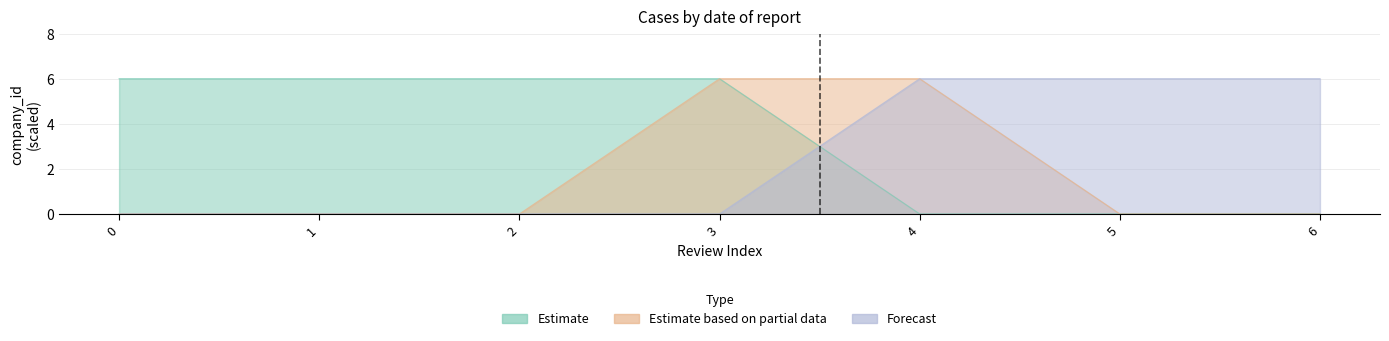

True or false: Estimate based on partial data has a value of 0 at 0.

True